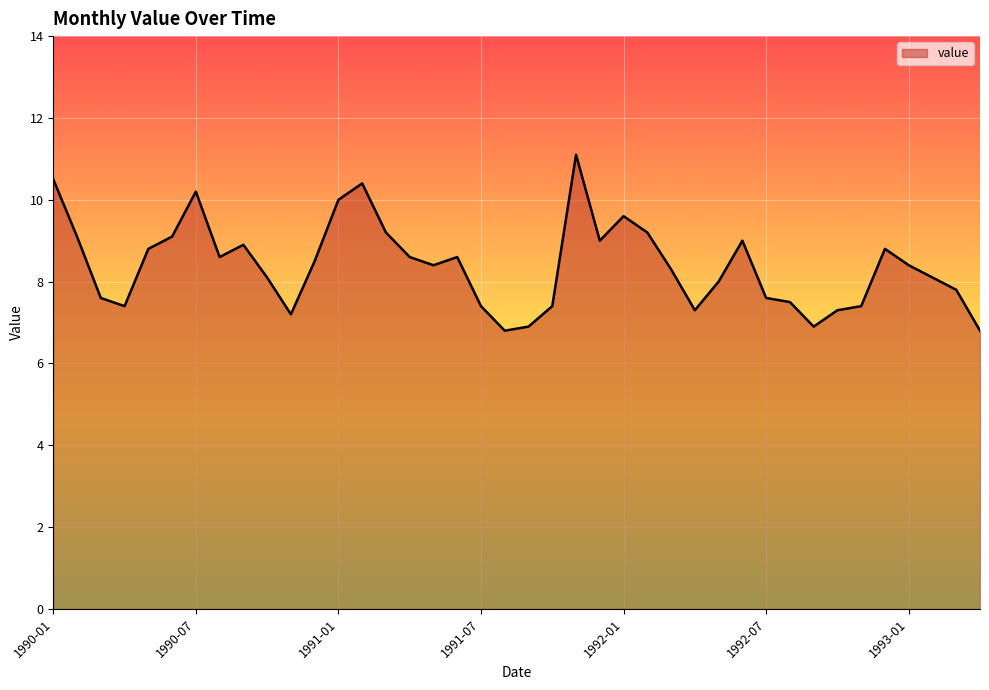

What is the difference between the maximum and minimum values?

4.3